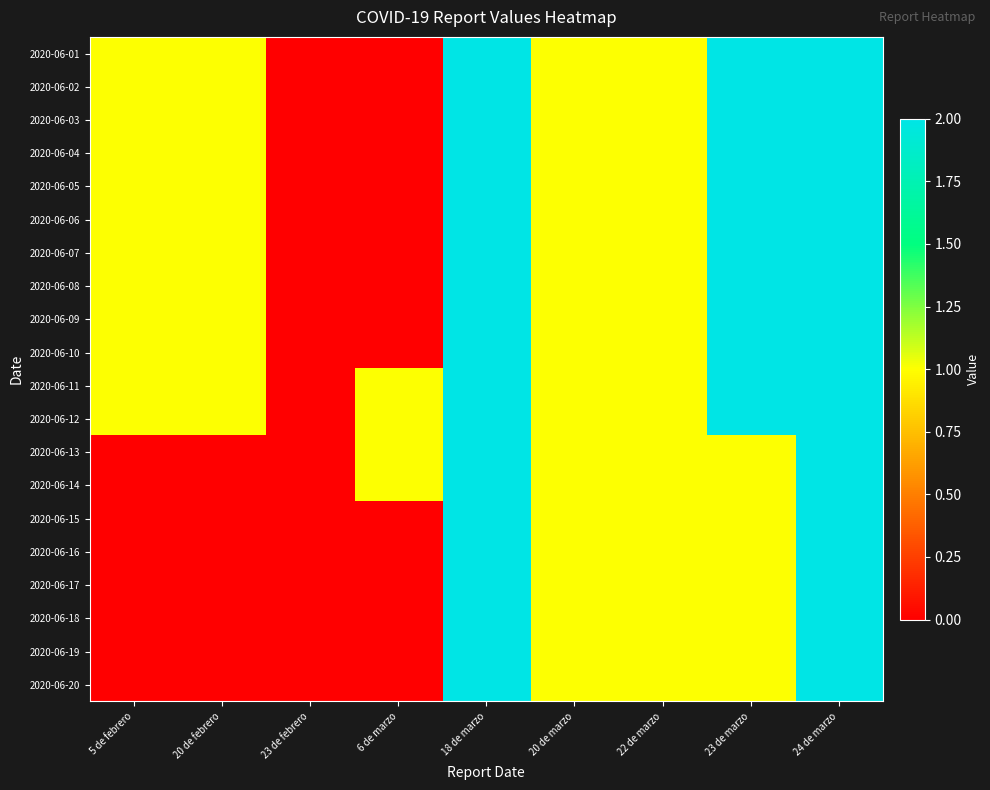

At how many categories does at least one series exceed 1?

3